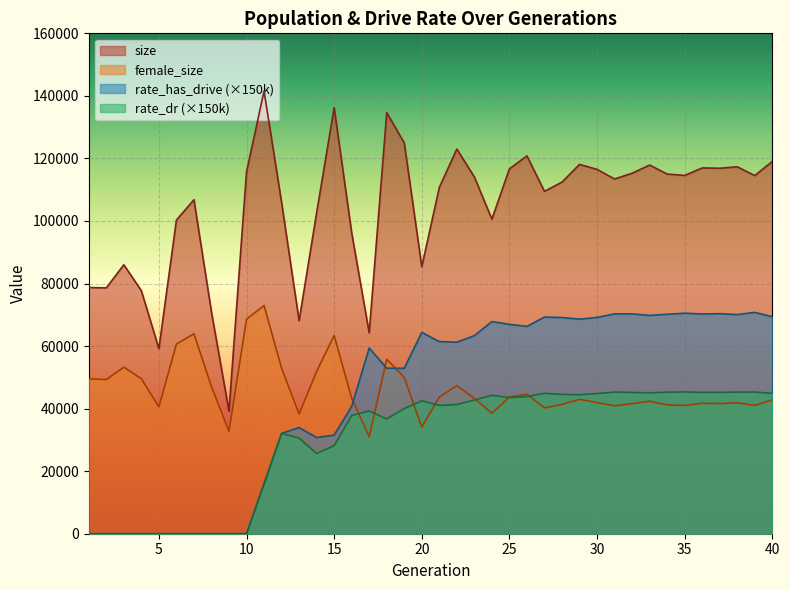

Rank the series at 21 from highest to lowest value.

size, rate_has_drive, female_size, rate_dr